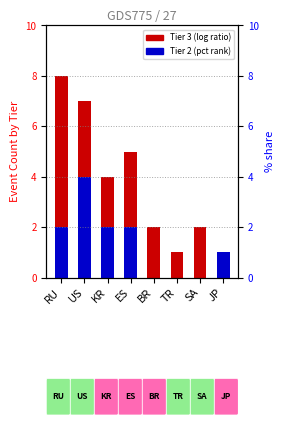

What is the approximate value of Tier 2 at JP?

1